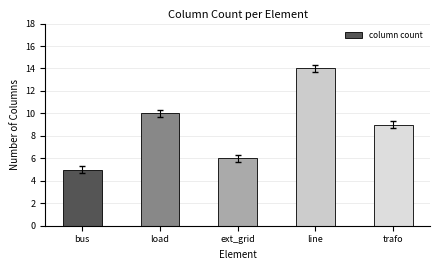

What is the sum of the values at load and bus?

15